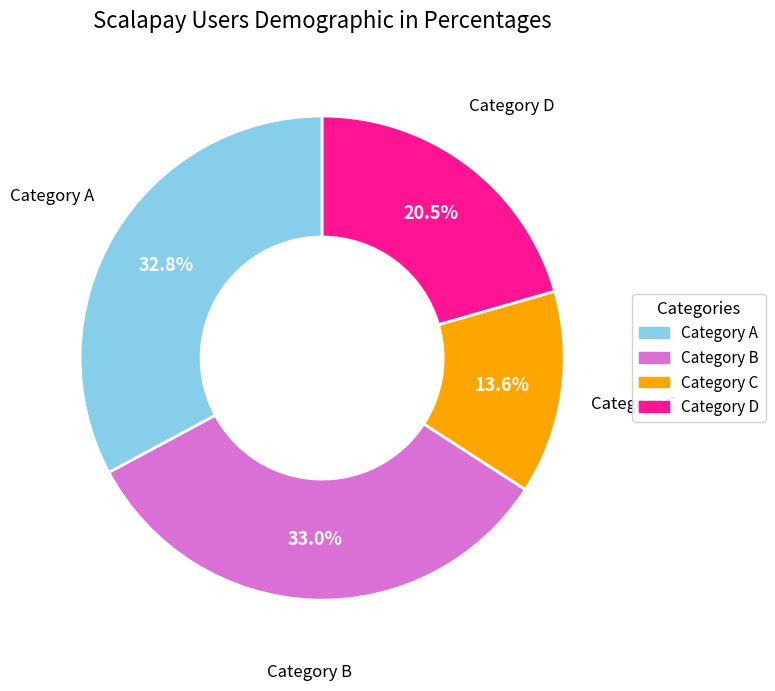

Does any single category account for the majority?

No